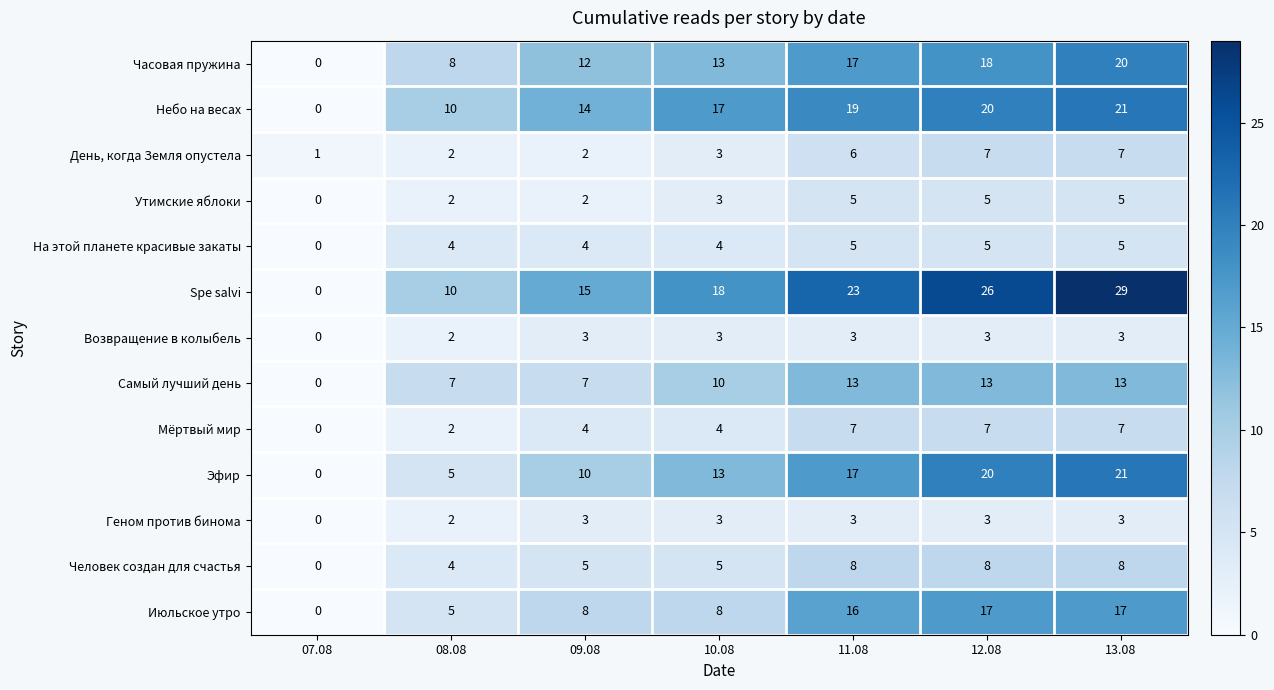

Which series has the widest spread of values?

Spe salvi